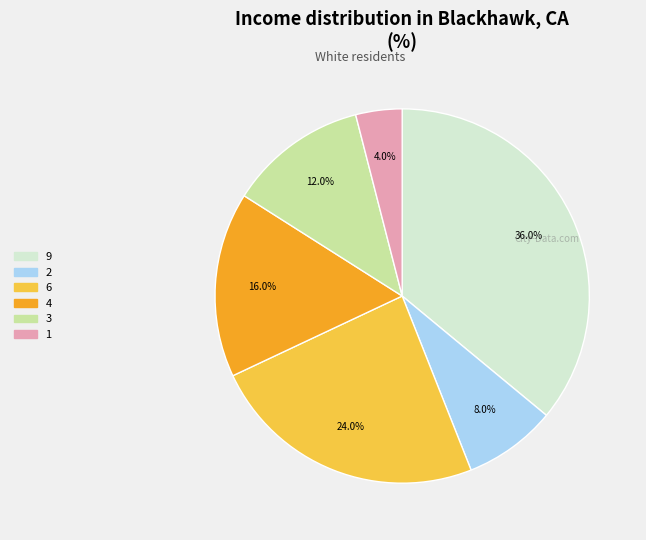

Is it true that 4 is 28% of the pie?

False